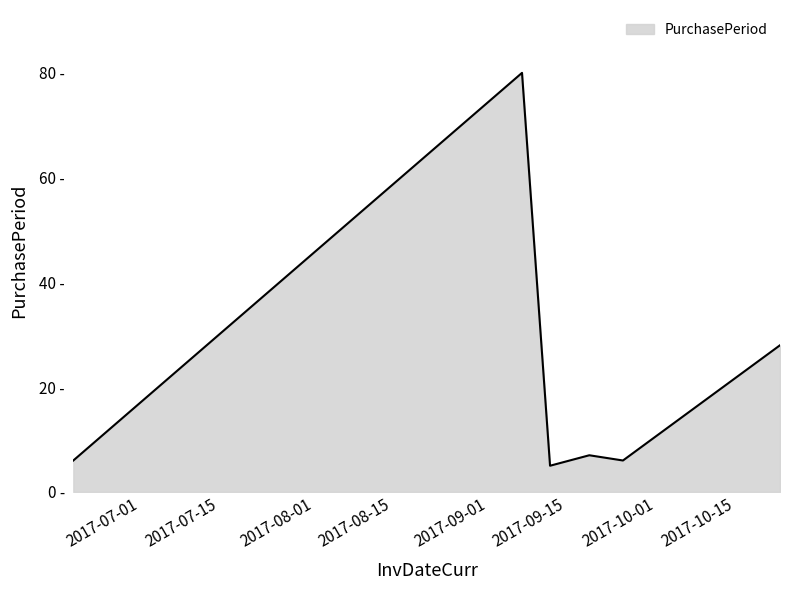

At which label does the data first exceed 7?

2017-09-07